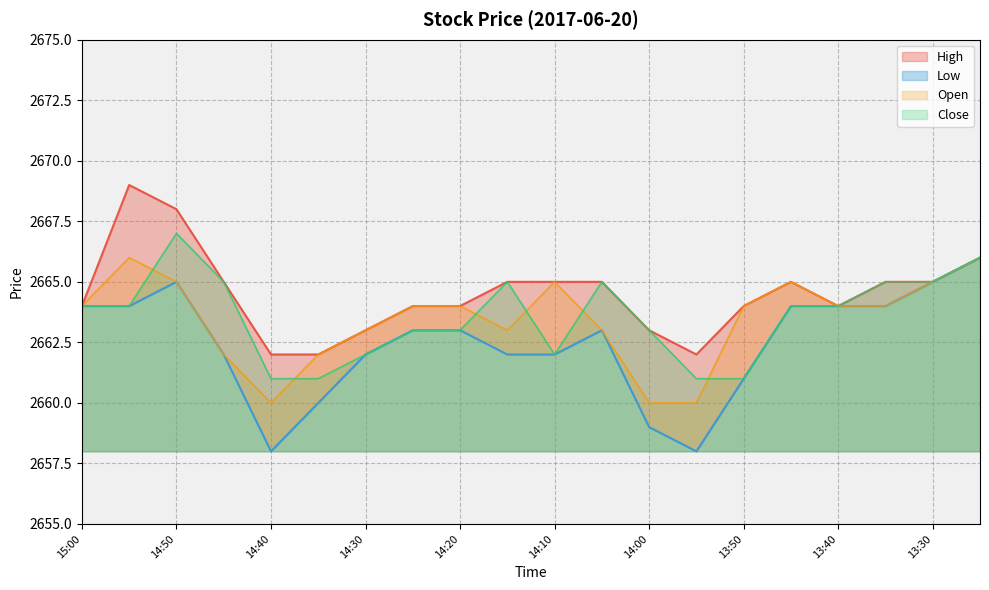

Is the value of Low at 13:50 greater than the value of Close at 14:45?

No